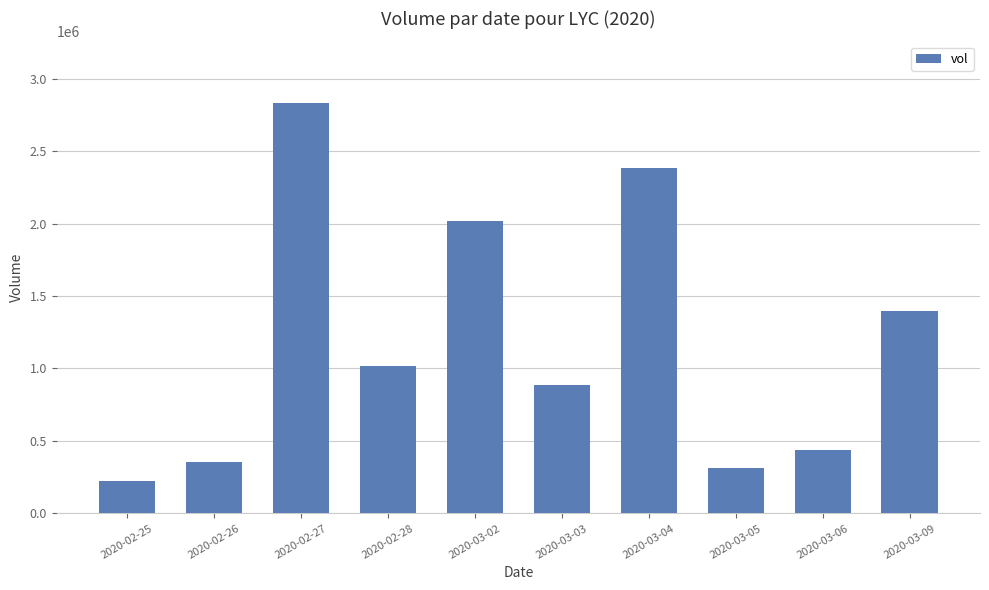

What is the change in value from 2020-02-28 to 2020-03-06?

-578700